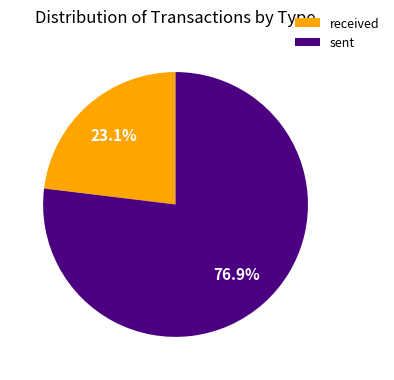

How many segments does this pie chart have?

2